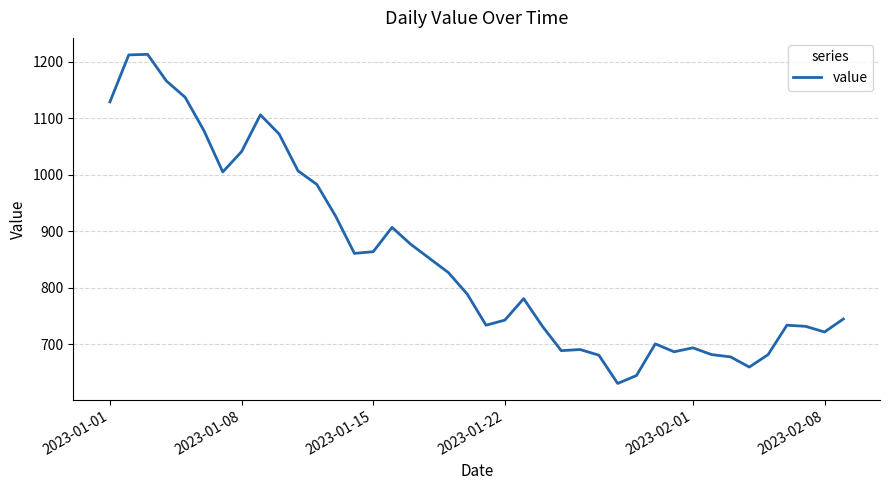

What is the difference between the maximum and minimum values?

582